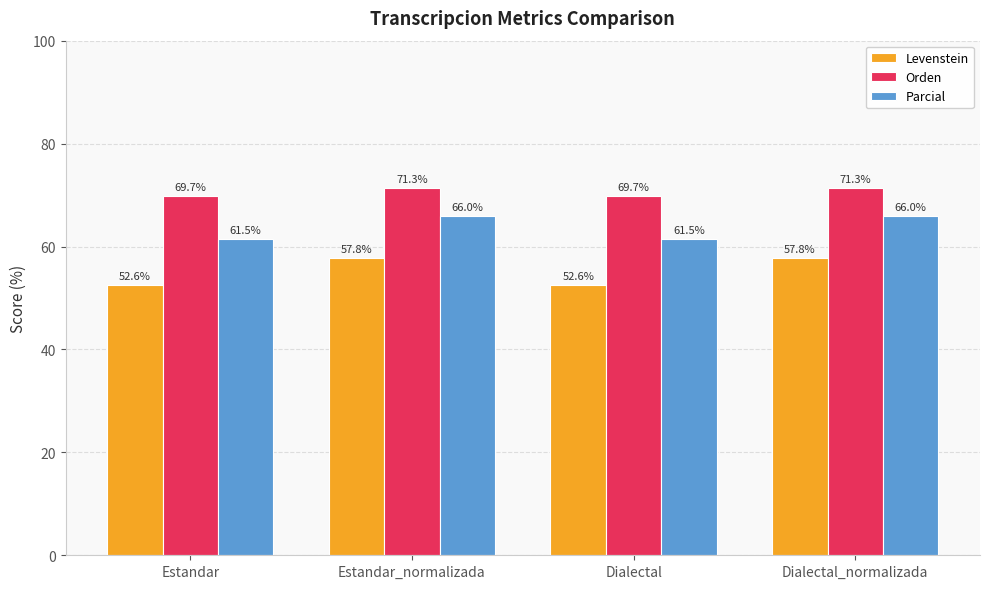

The value of Parcial at Estandar is 89.4. True or false?

False